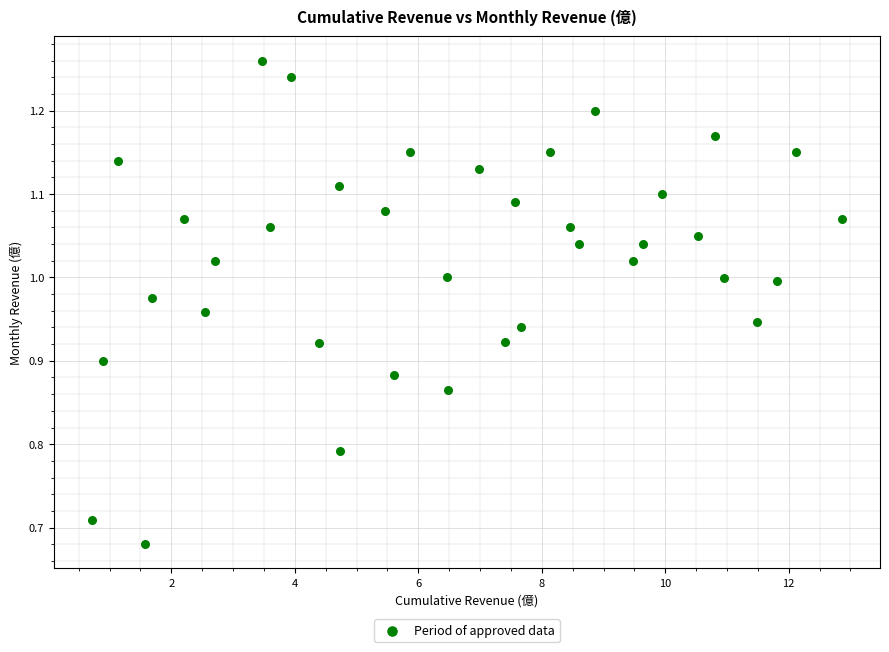

What is the range of Y values (max minus min)?

0.6